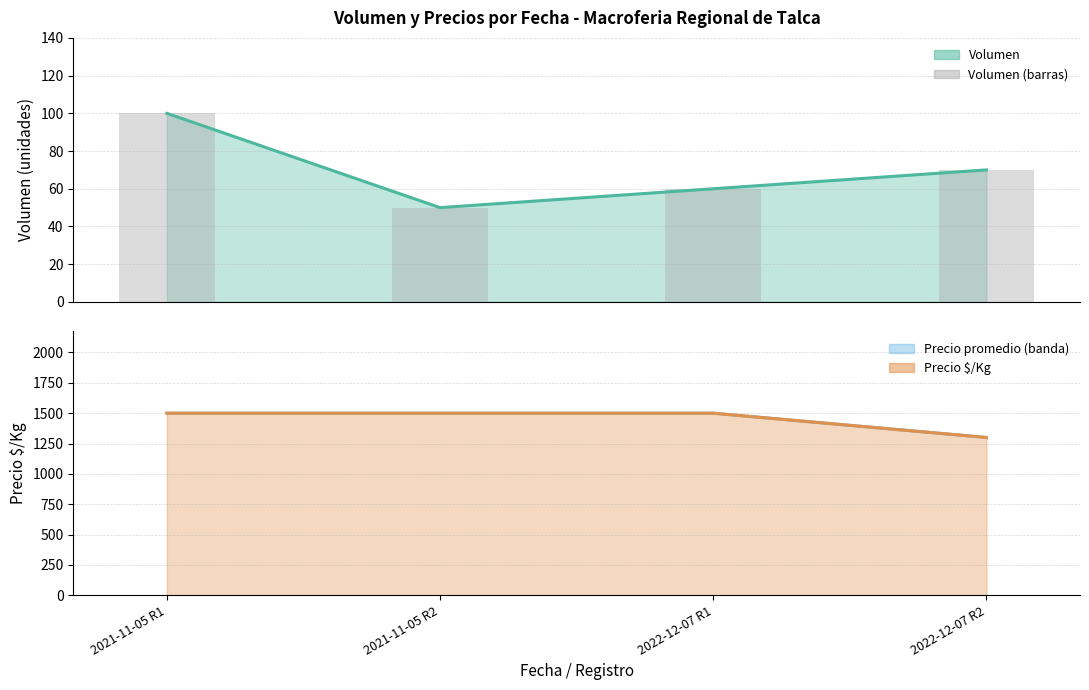

What is the label of the 1st bar from the right?

2022-12-07 R2